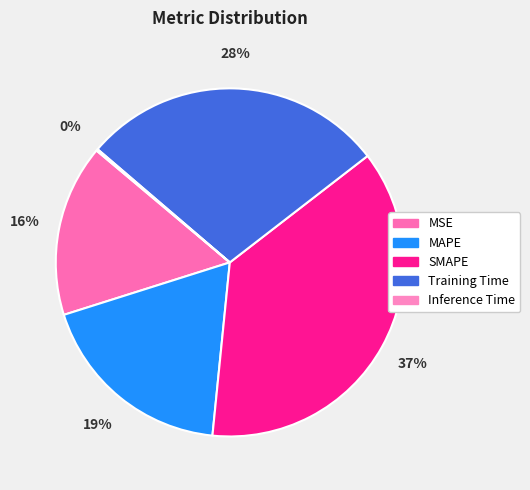

Is it true that Training Time is 37% of the pie?

False